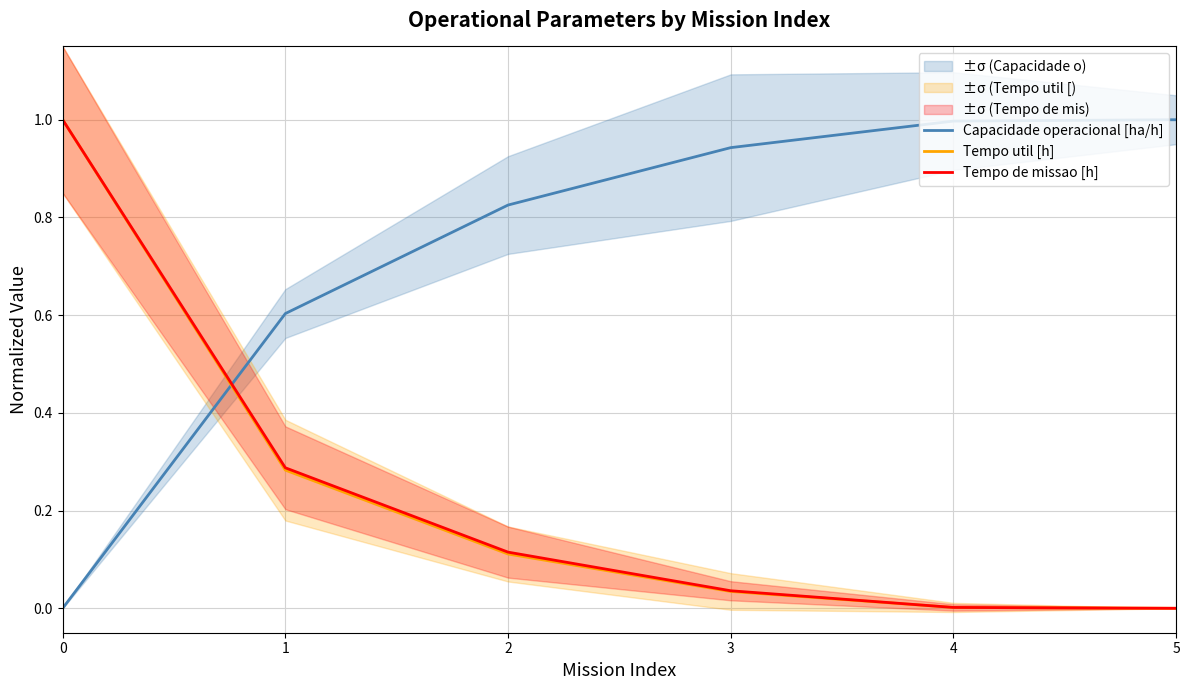

What is the value of the Tempo de missao [h] point at the 1st from the left?

1.0